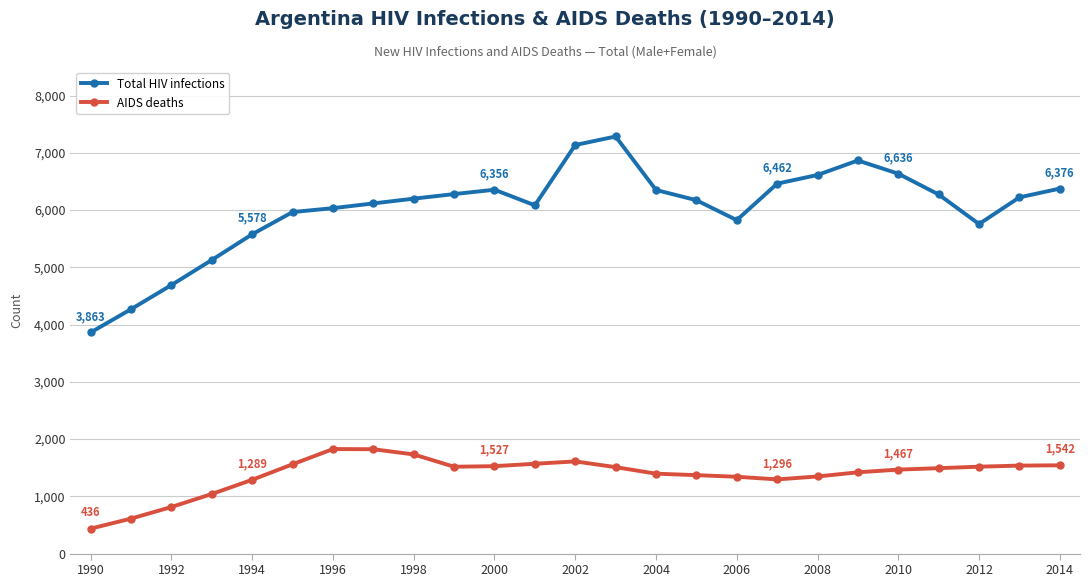

True or false: AIDS deaths and Total HIV infections intersect in this chart.

False